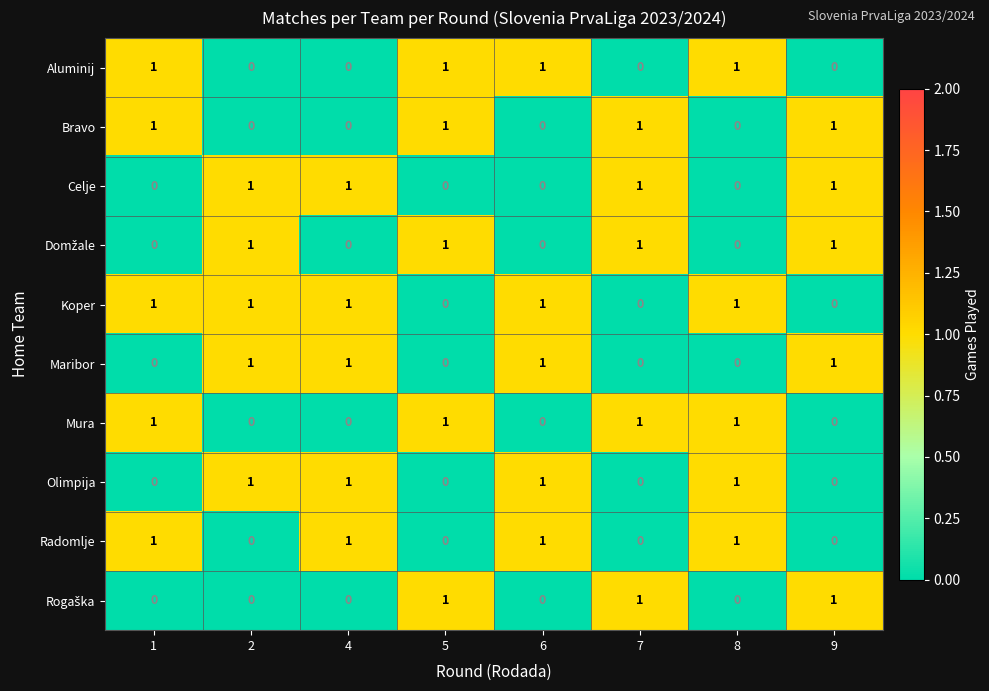

At how many categories does at least one series exceed 0?

8